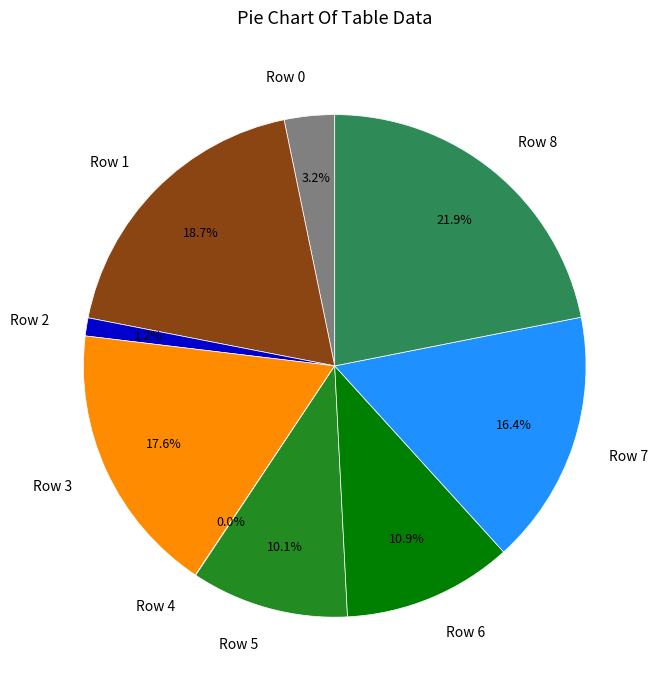

Is it true that Row 5 is 21% of the pie?

False